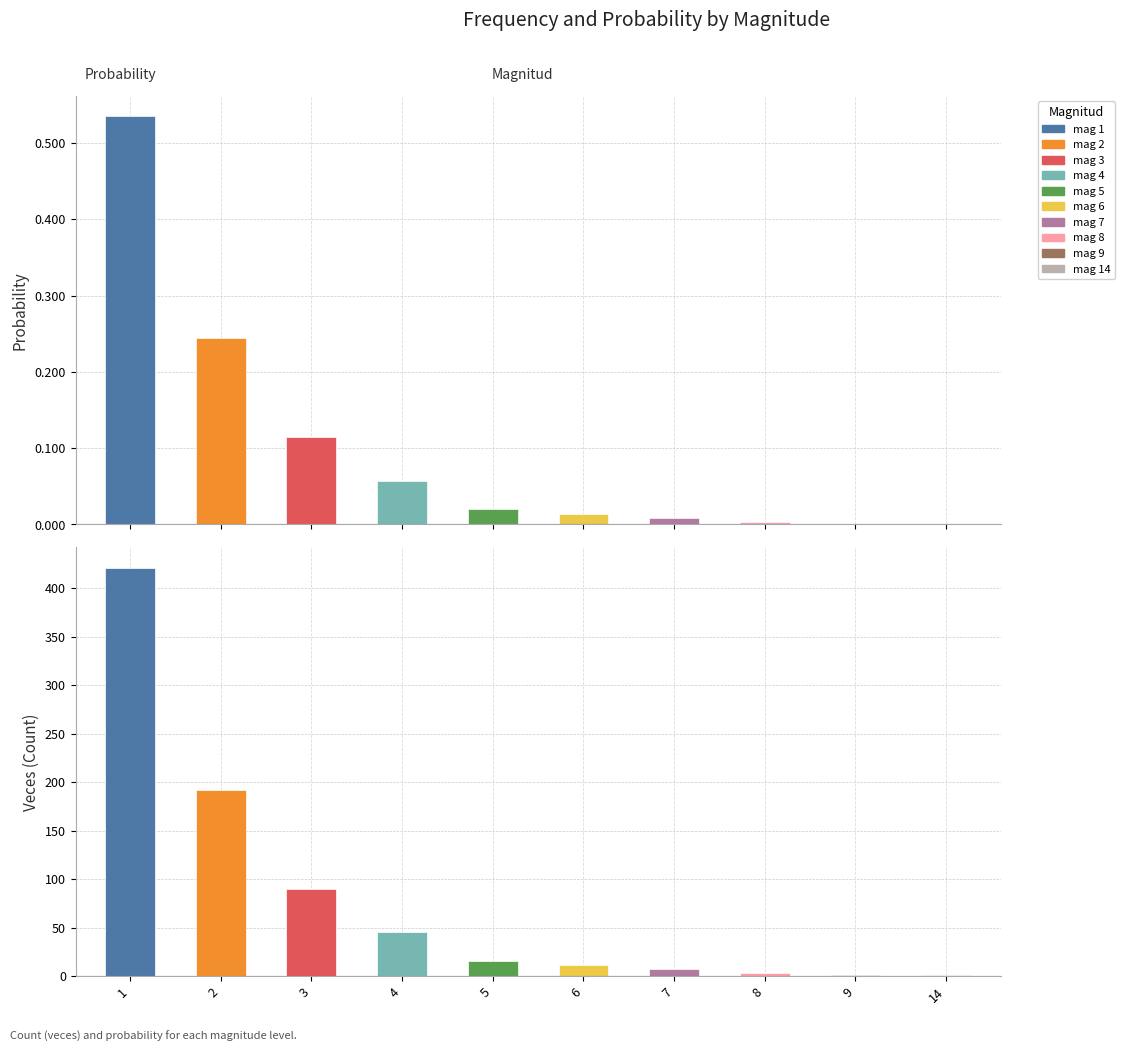

Rank the categories by value from lowest to highest.

9, 14, 8, 7, 6, 5, 4, 3, 2, 1